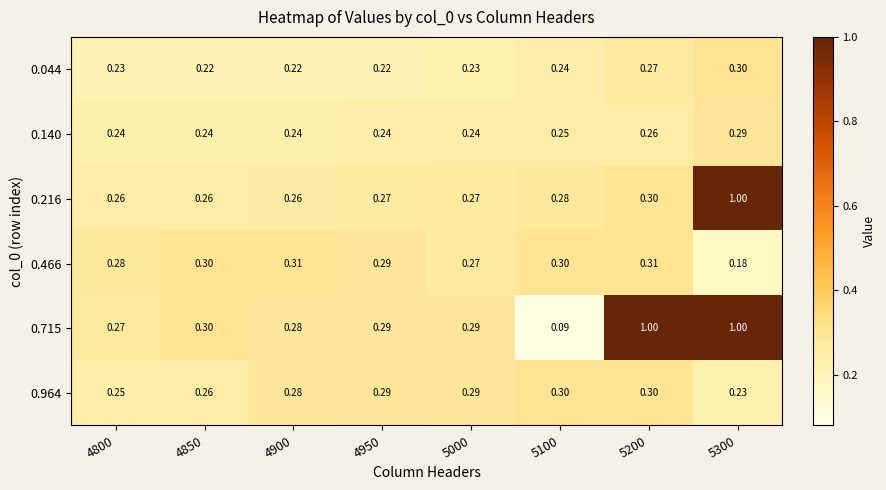

What is the total value across all series at 4950?

1.6